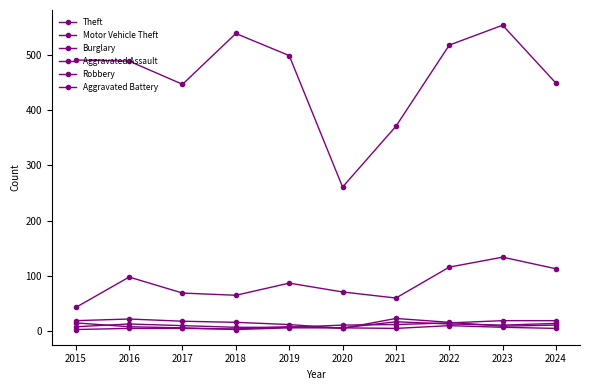

True or false: Burglary has a value of 11 at 2024.

True